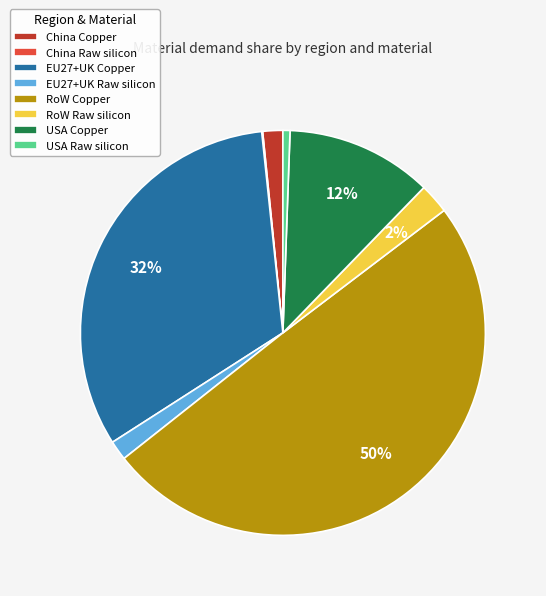

Do RoW Raw silicon and EU27+UK Copper together represent more than half of the pie?

No